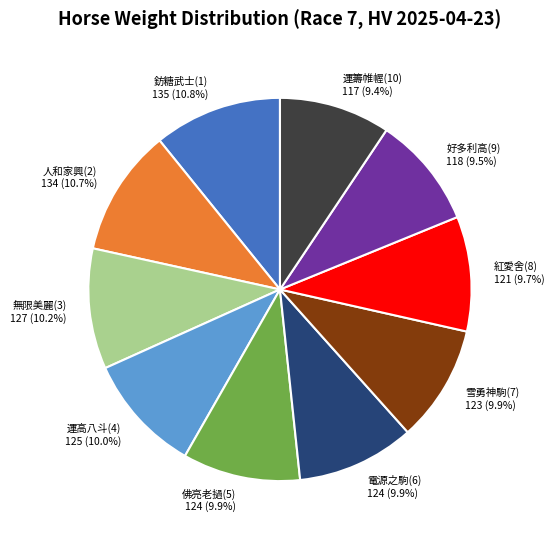

To the nearest percent, what portion does 電源之駒(6) represent?

10%